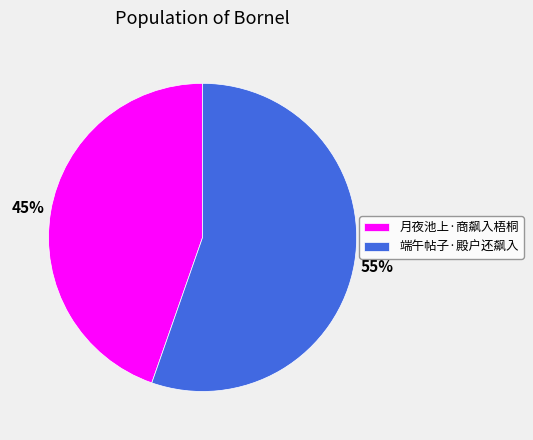

What is the ratio of the value at 端午帖子·殿户还飙入 to the value at 月夜池上·商飙入梧桐?

1.2